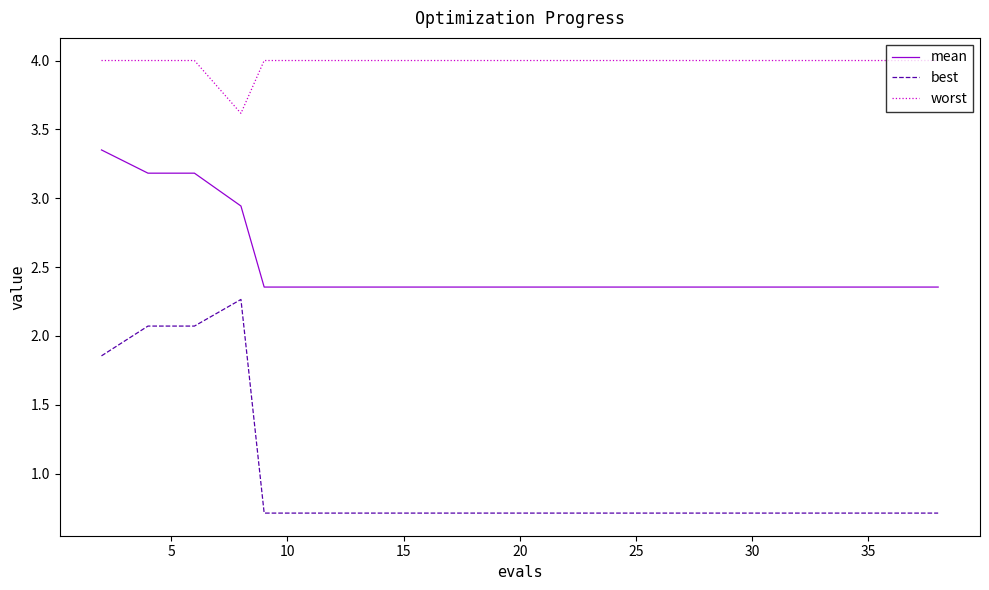

True or false: best and mean cross at least once.

False